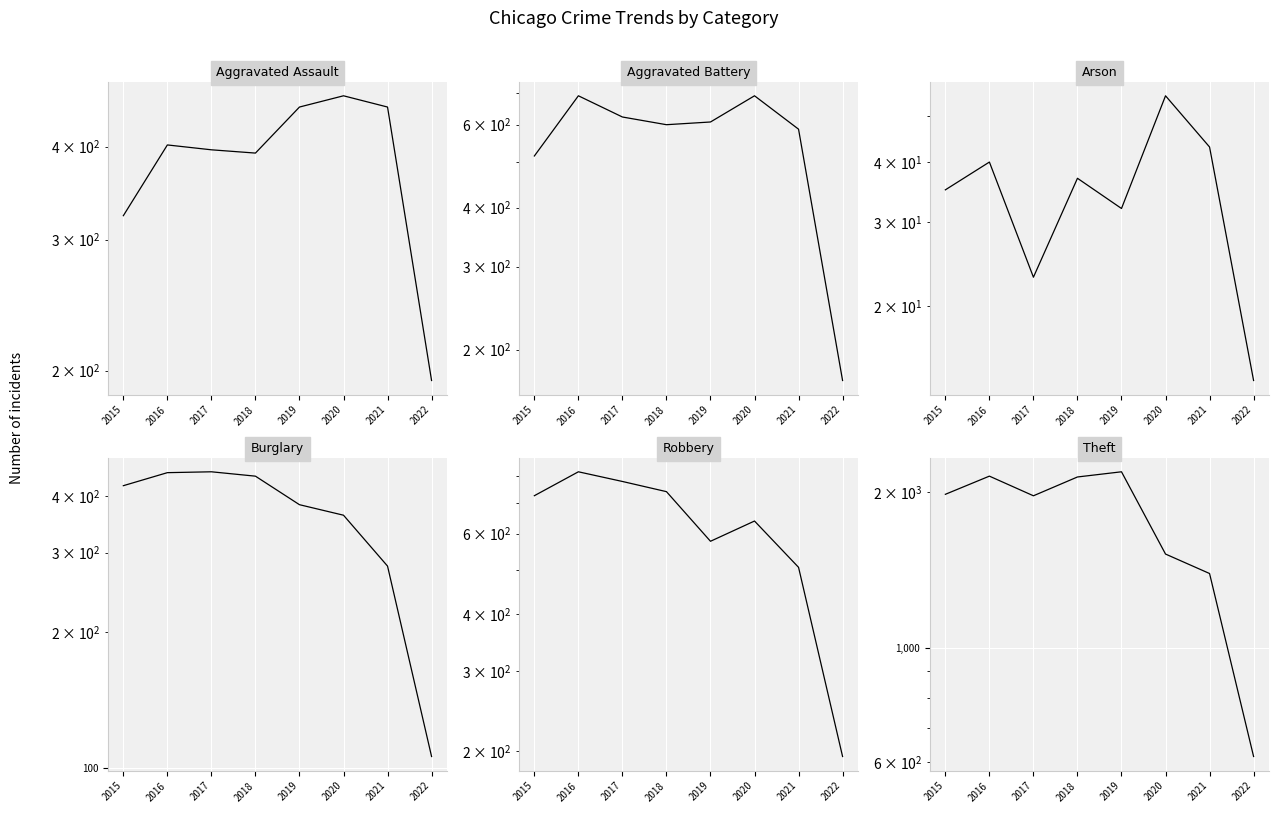

True or false: Aggravated Battery and Arson cross at least once.

False